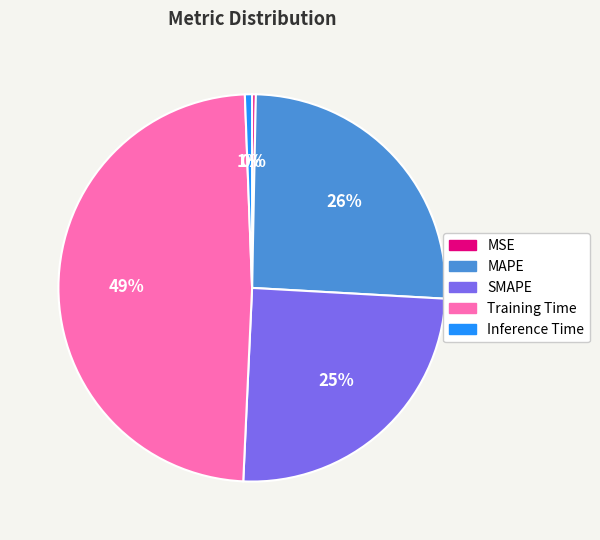

What percentage is the Training Time slice, to the nearest percent?

49%